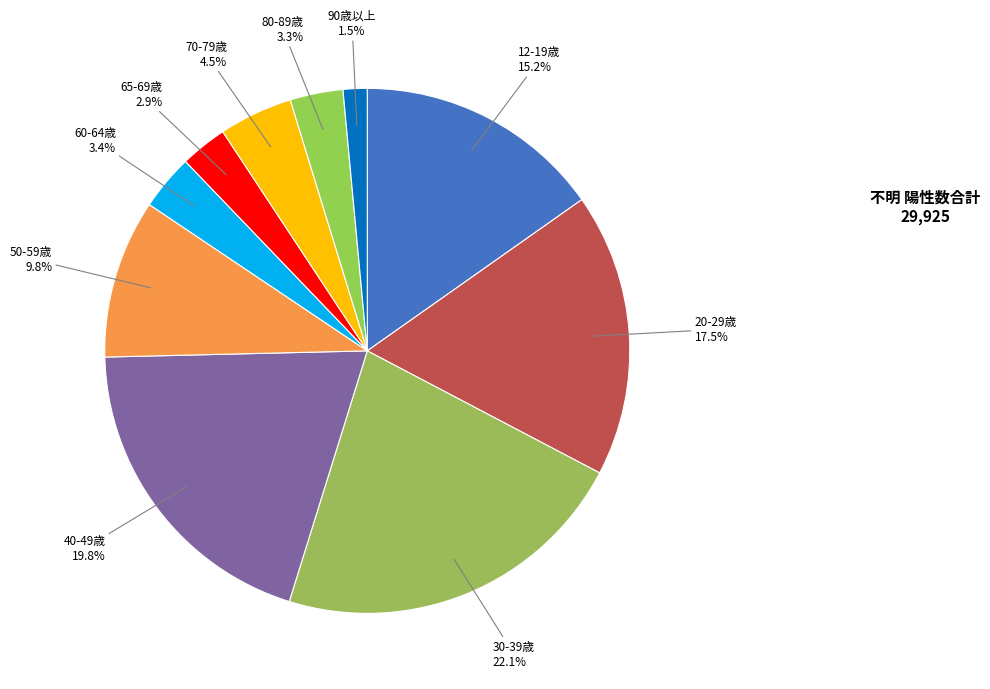

Is it true that 30-39歳 is 22% of the pie?

True